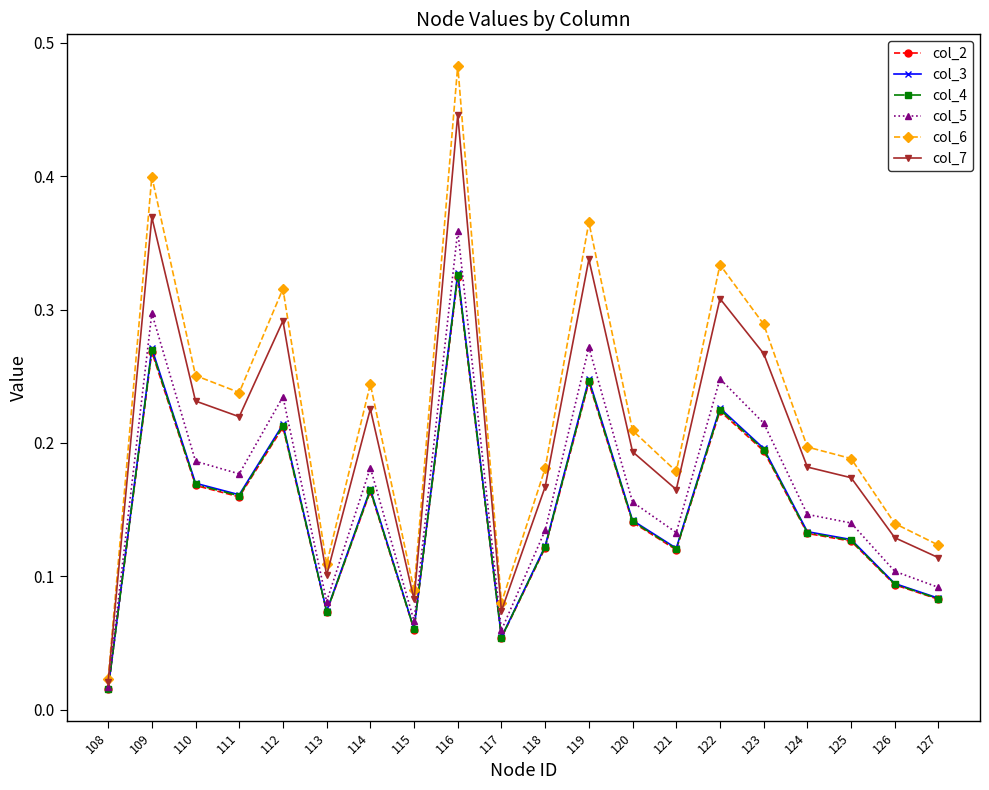

True or false: col_4 has more than 2 points higher than both neighbors.

True